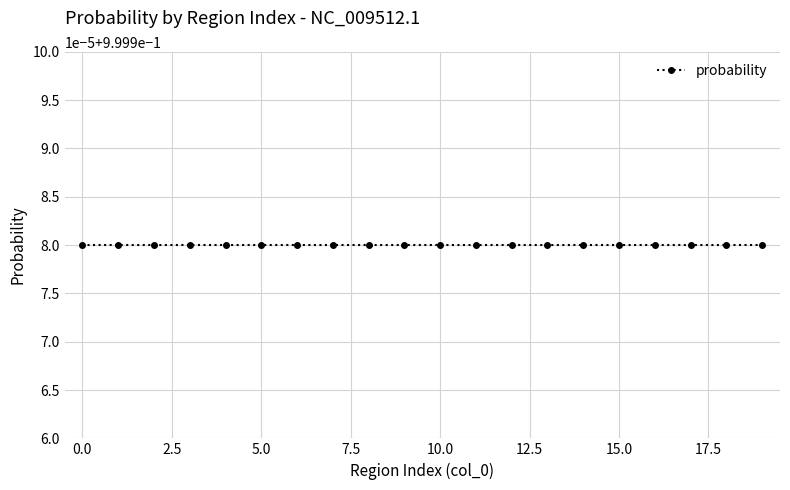

The value of probability at 4 is 1.5. True or false?

False